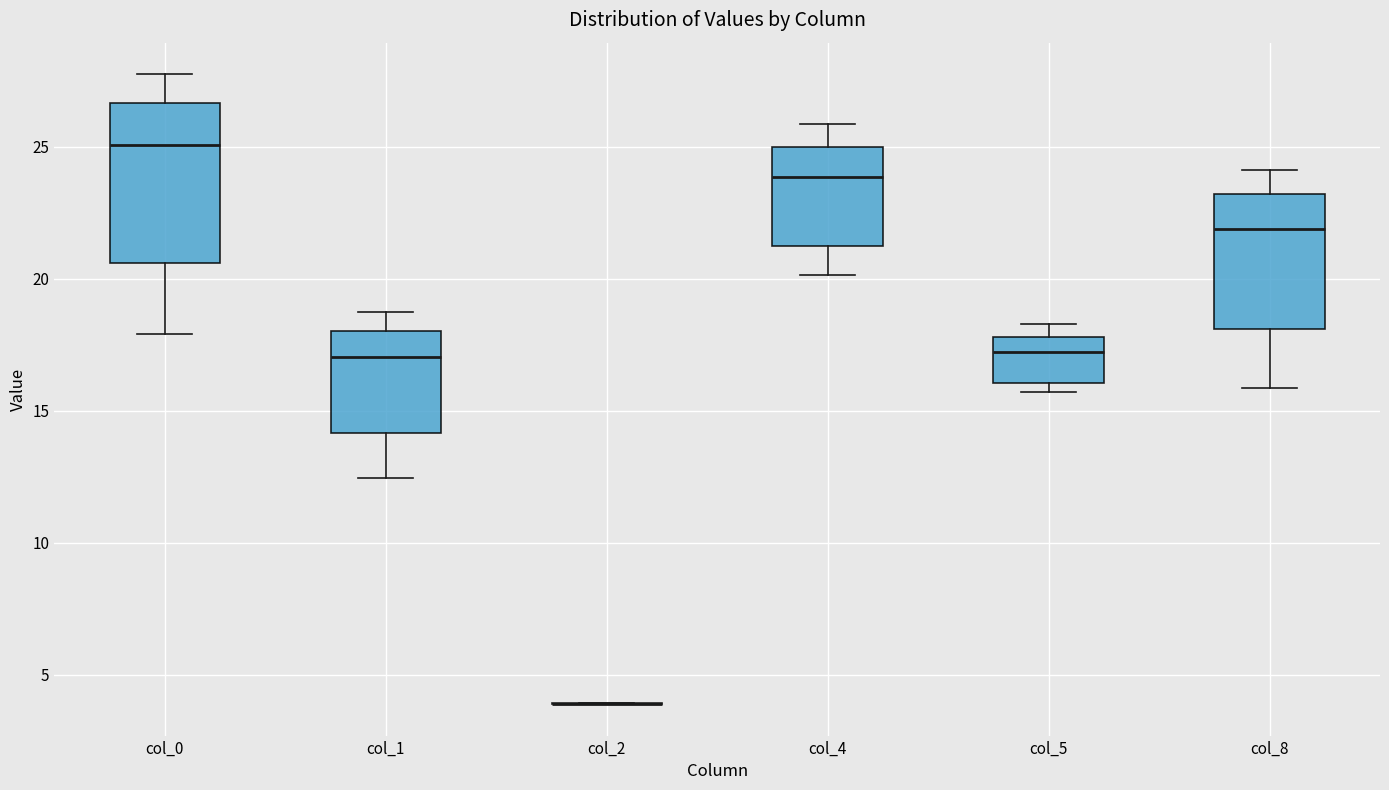

Which box is the tallest, from its lower edge to its upper edge?

col_0